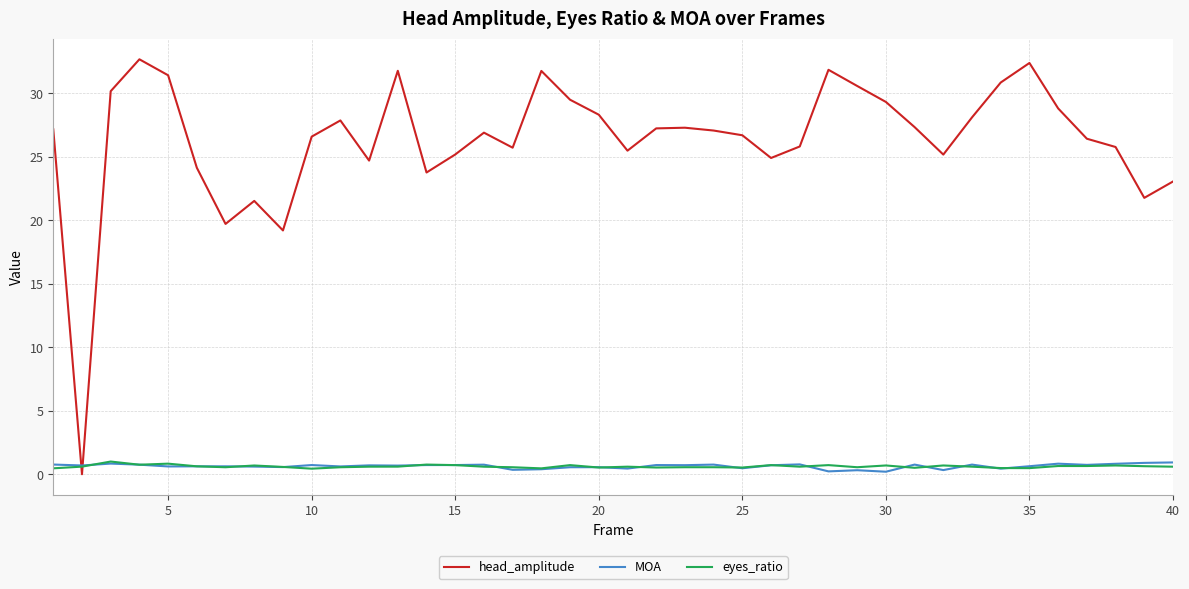

Which series has the largest range (max minus min)?

head_amplitude